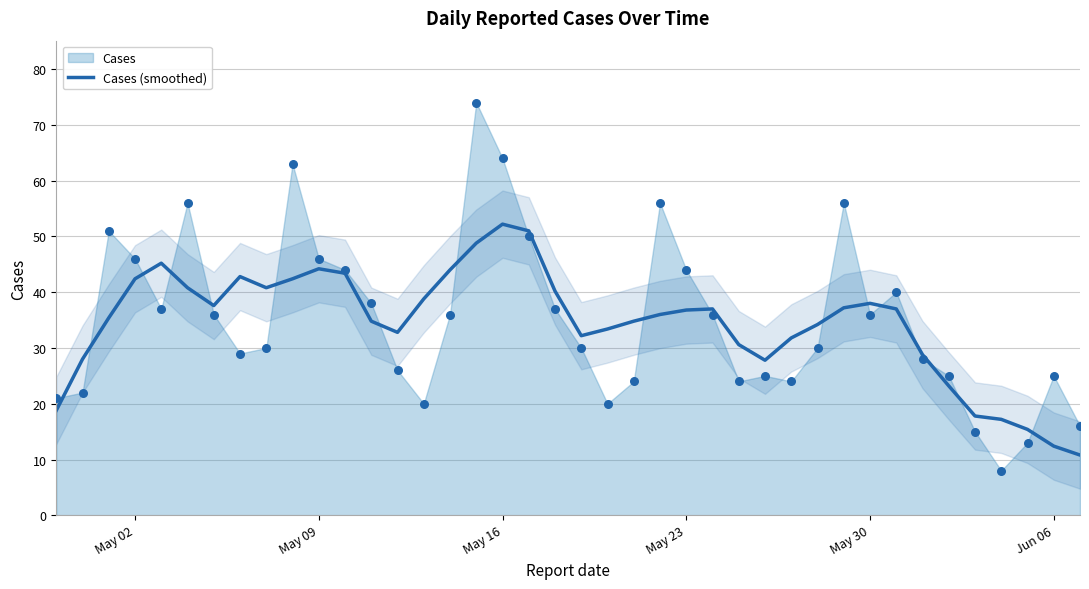

What is the maximum value for Cases (smoothed)?

52.2